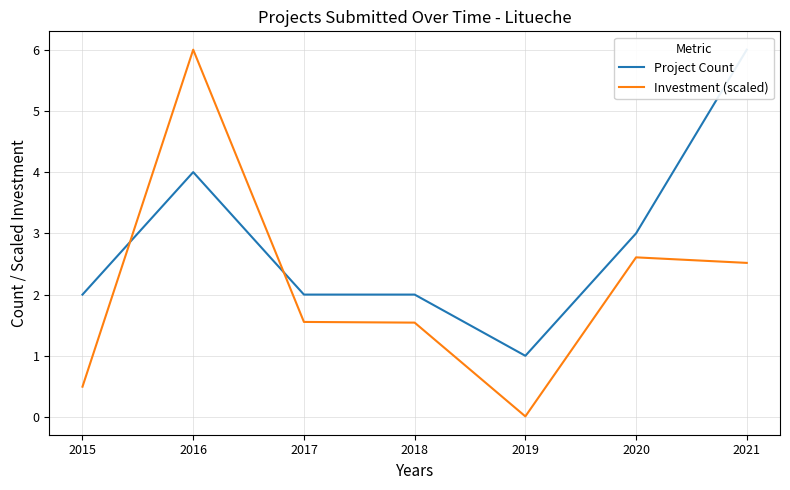

The Investment (scaled) series shows 2.7 at 2016. True or false?

False